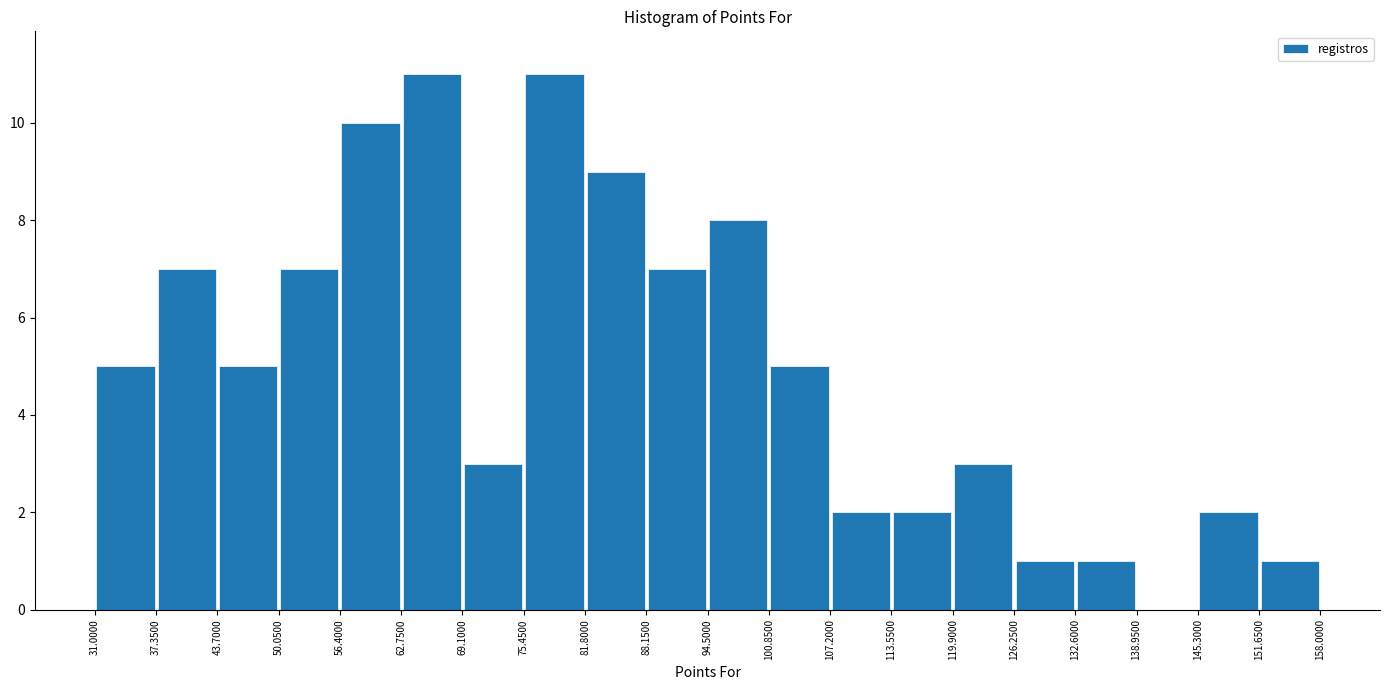

Reading left to right, transcribe this chart: for each bar, give the range it covers on the x-axis and its height. The values are not printed on the chart, so give them approximately, as read against the axis.

31.0000 to 37.3500: 5
37.3500 to 43.7000: 7
43.7000 to 50.0500: 5
50.0500 to 56.4000: 7
56.4000 to 62.7500: 10
62.7500 to 69.1000: 11
69.1000 to 75.4500: 3
75.4500 to 81.8000: 11
81.8000 to 88.1500: 9
88.1500 to 94.5000: 7
94.5000 to 100.8500: 8
100.8500 to 107.2000: 5
107.2000 to 113.5500: 2
113.5500 to 119.9000: 2
119.9000 to 126.2500: 3
126.2500 to 132.6000: 1
132.6000 to 138.9500: 1
138.9500 to 145.3000: 0
145.3000 to 151.6500: 2
151.6500 to 158.0000: 1